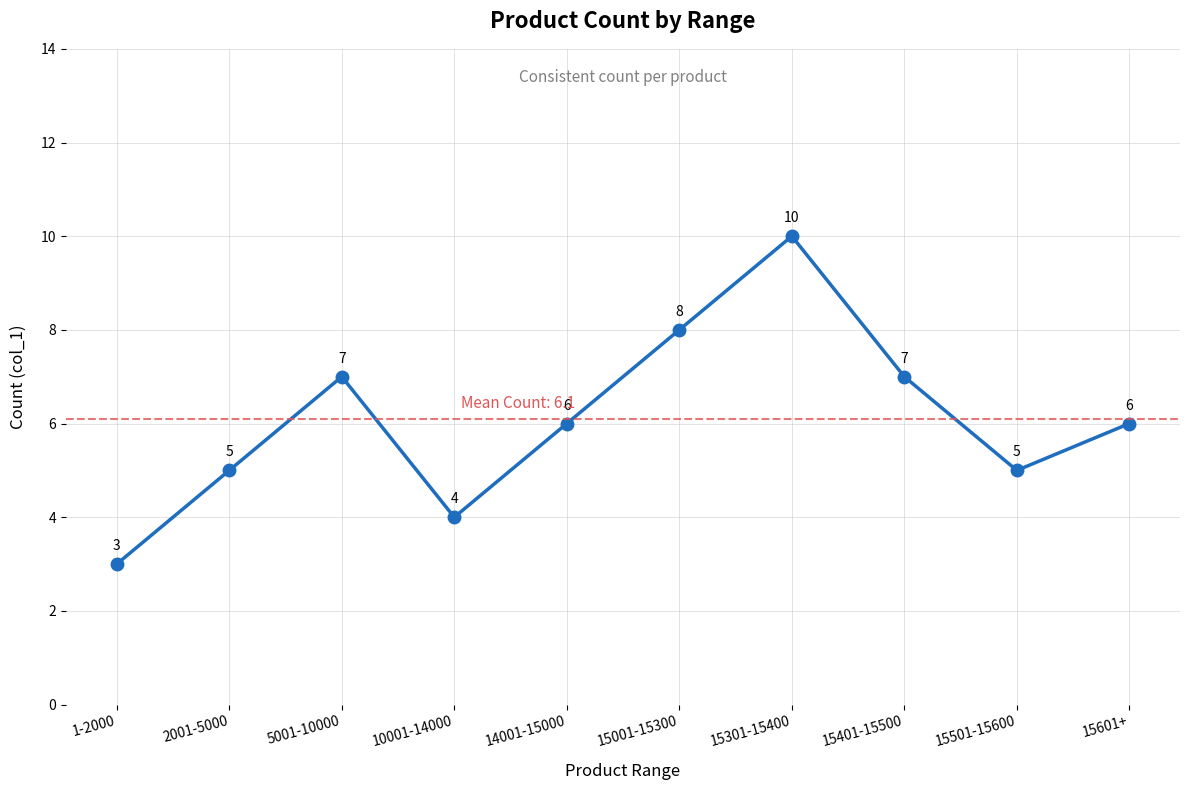

The chart shows a value of 2 at 15501-15600. True or false?

False